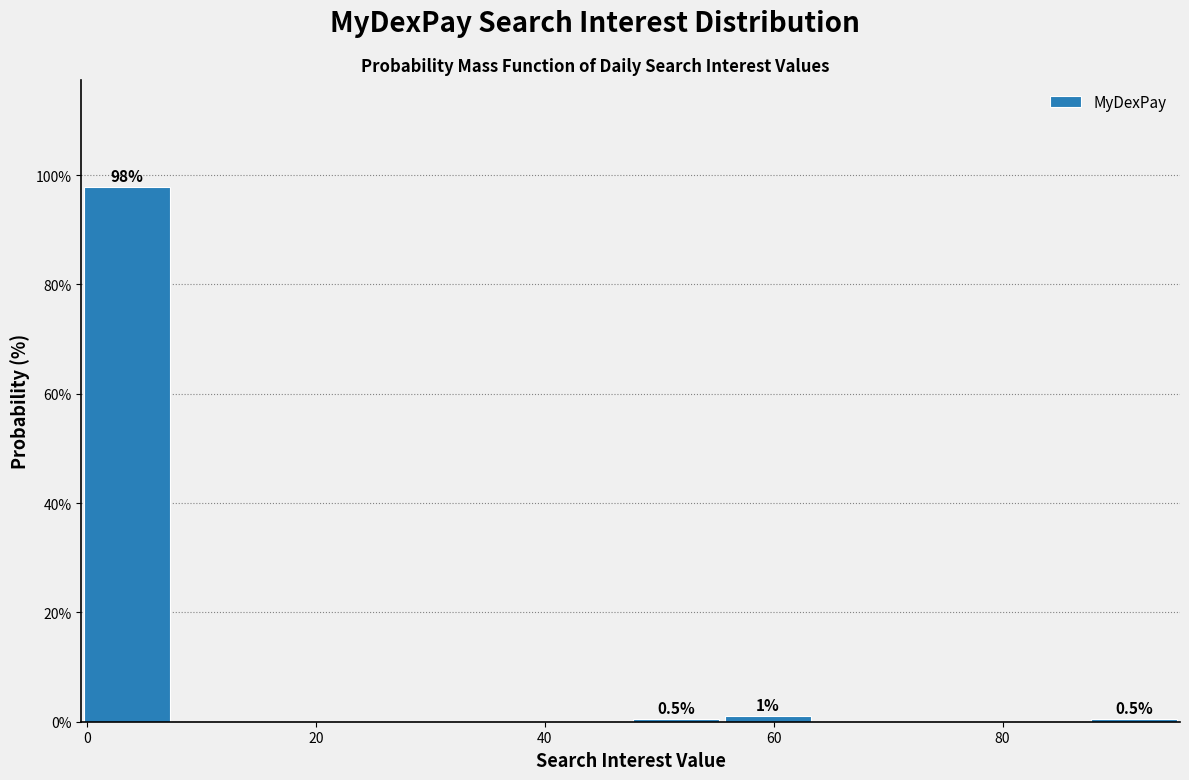

Which range on the x-axis has the tallest bar?

-0.5 to 7.5